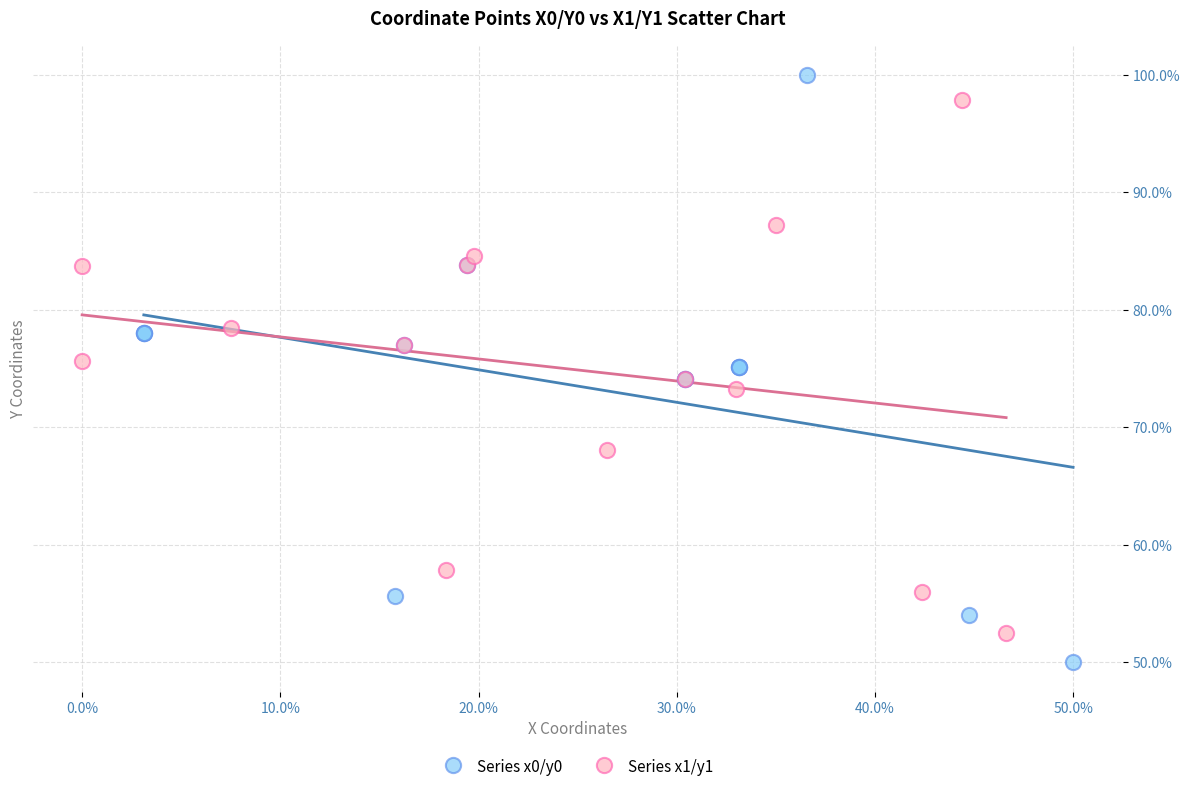

Which series contains the lowest Y value?

Series x0/y0